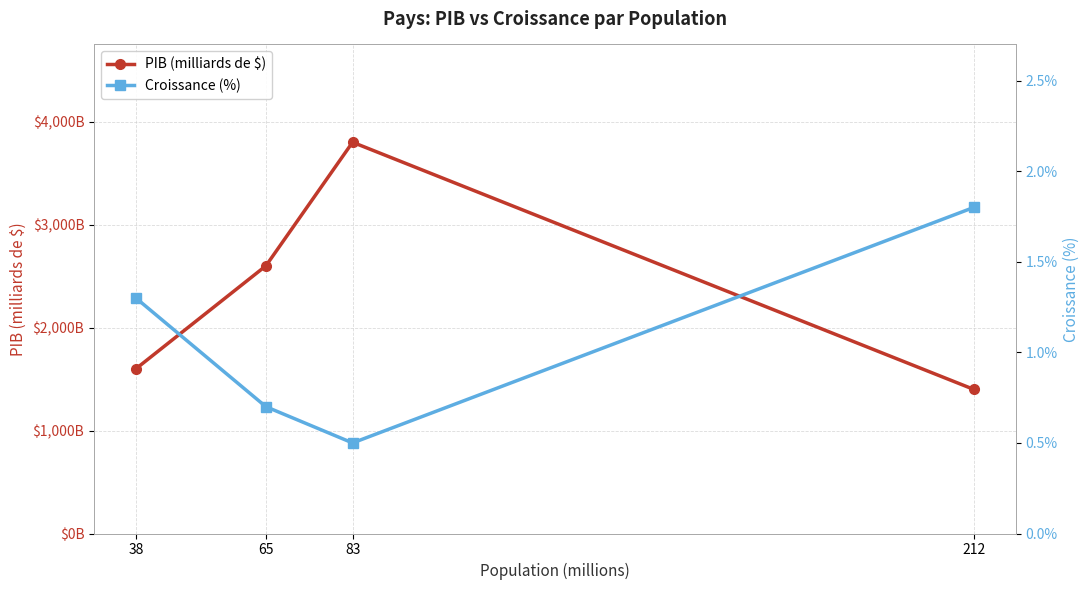

Where does the PIB (milliards de $) series first go above 2600?

83